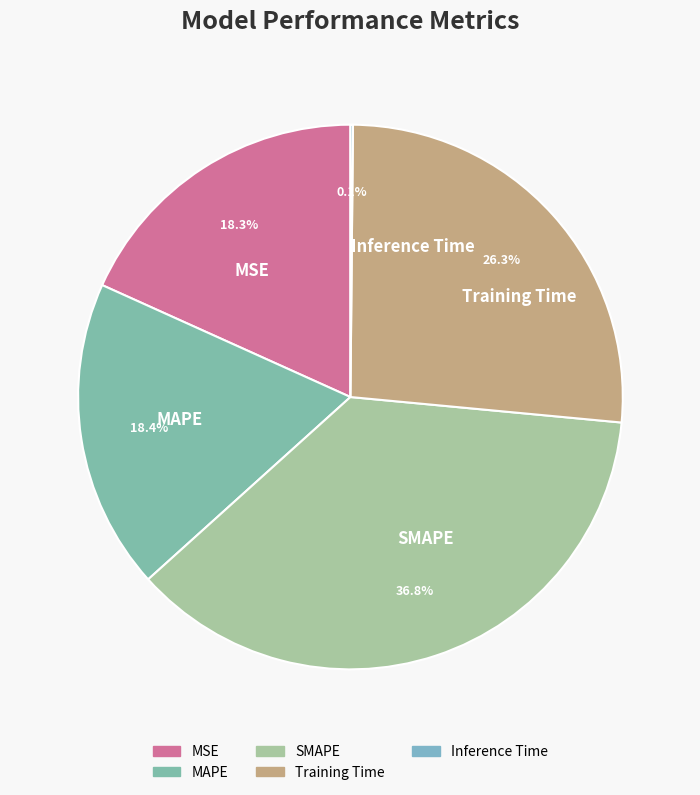

Which slice is the largest?

SMAPE